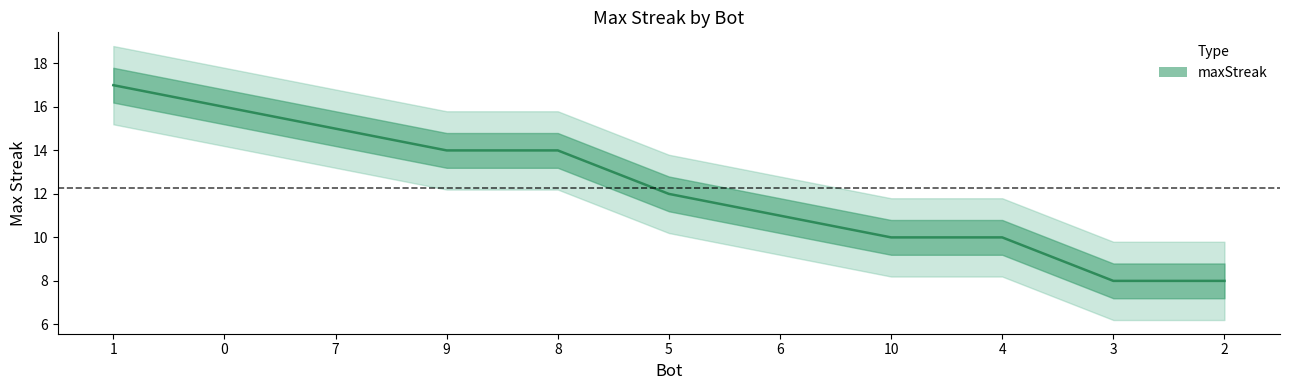

Is it true that the value at 9 is 9?

False